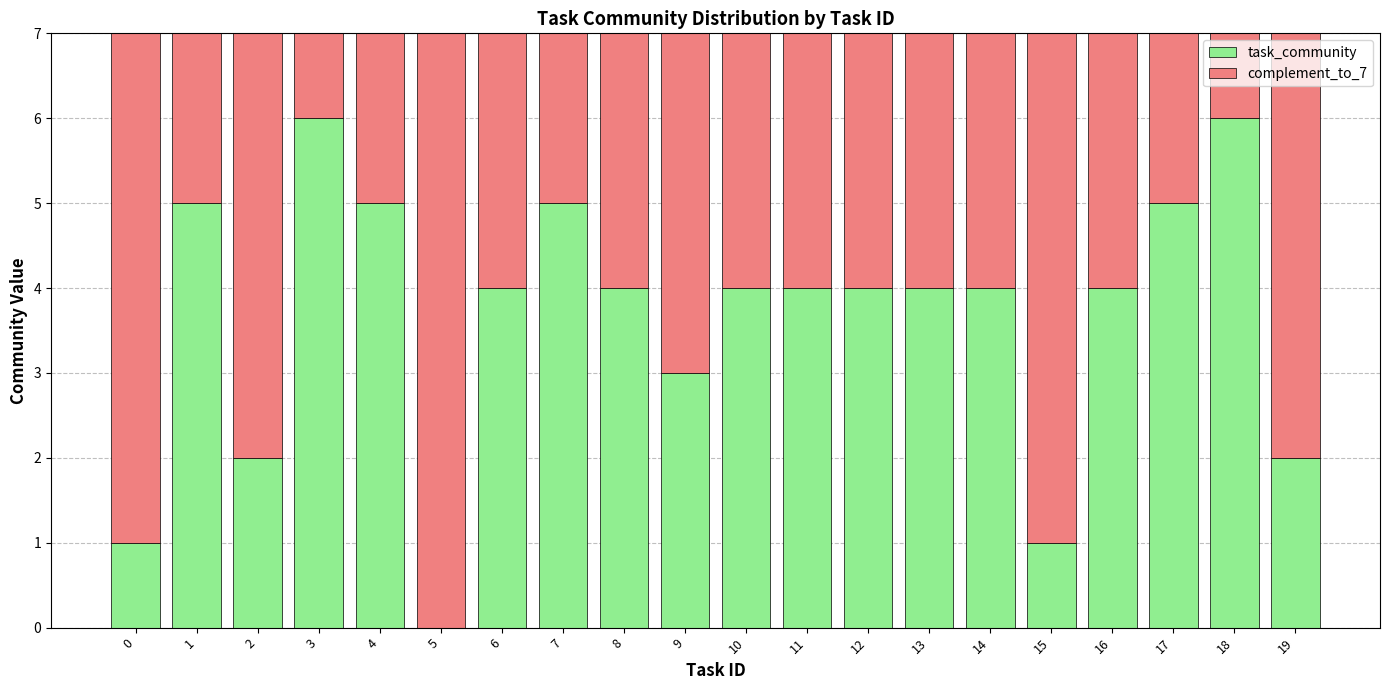

How many series are shown in this chart?

2